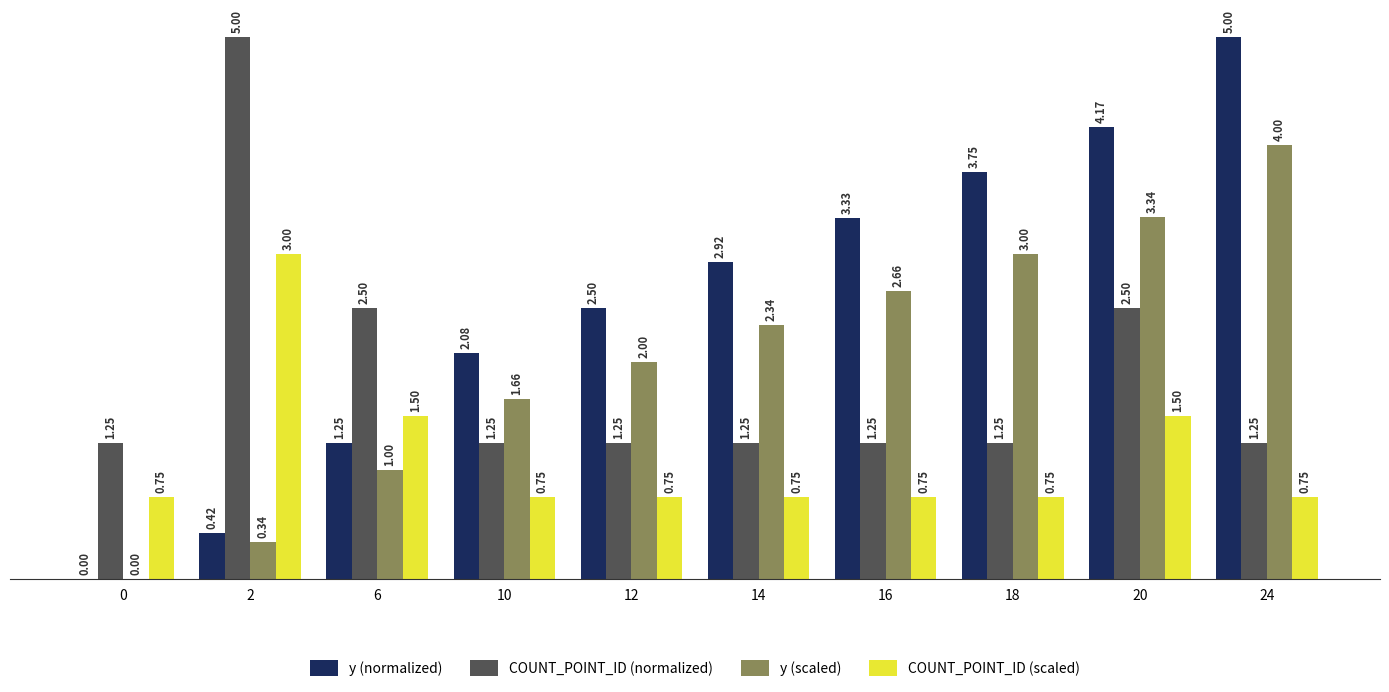

How many distinct data groups are displayed?

4